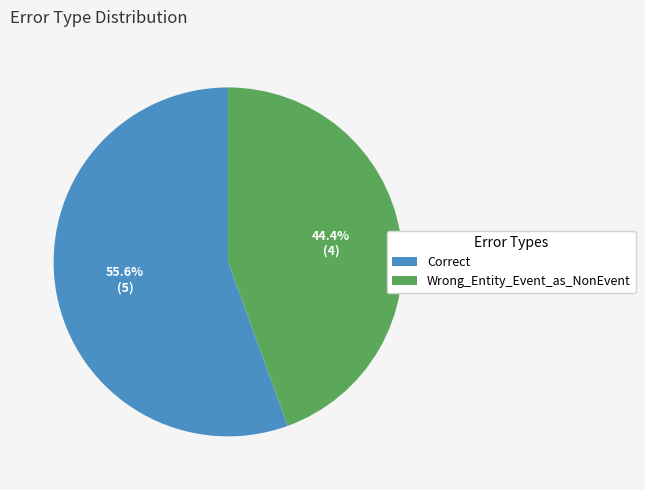

What is the ratio of the value at Wrong_Entity_Event_as_NonEvent to the value at Correct?

0.8